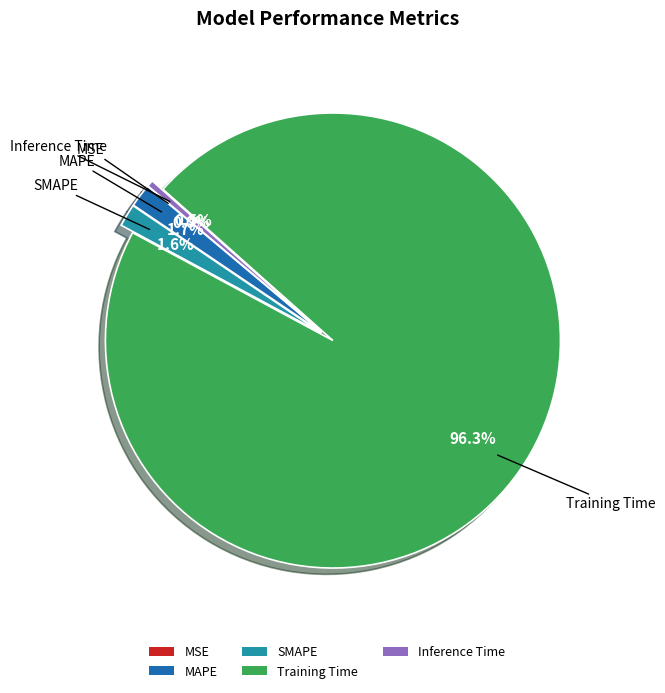

What percentage is NOT represented by SMAPE?

98.4%